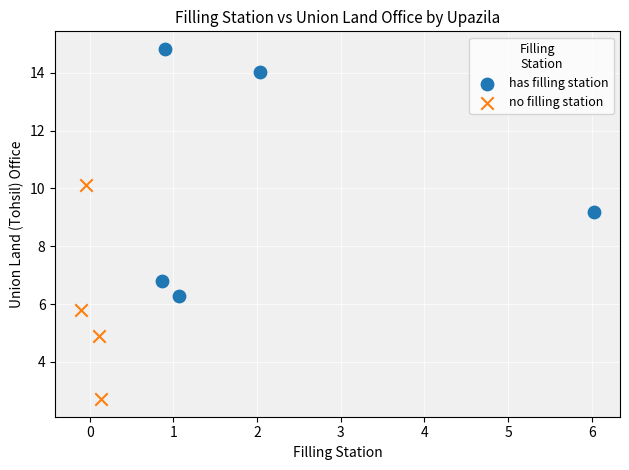

Which series reaches the maximum Y coordinate?

has filling station